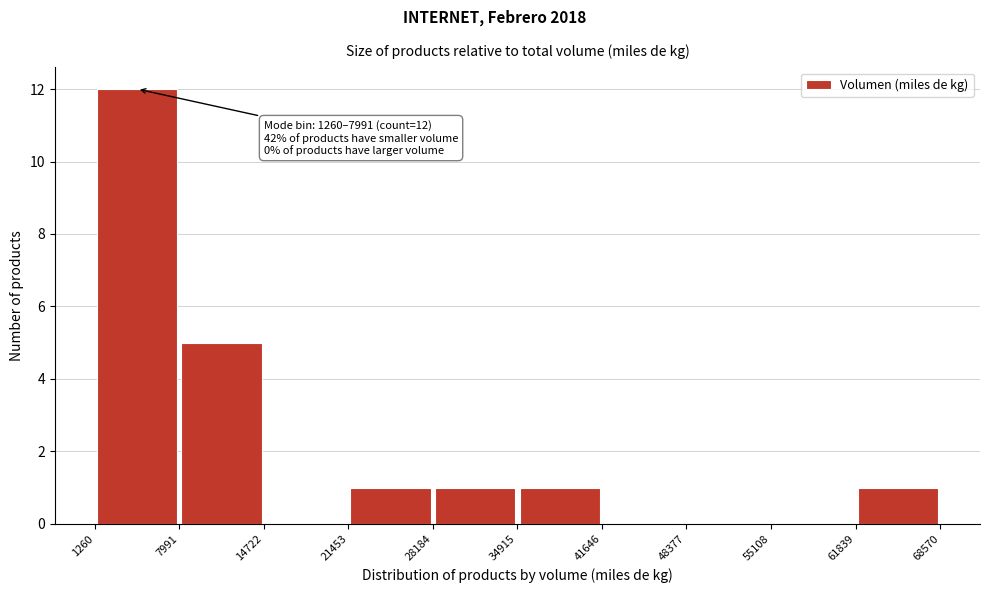

Over which range of the x-axis is the bar tallest?

1260 to 7991